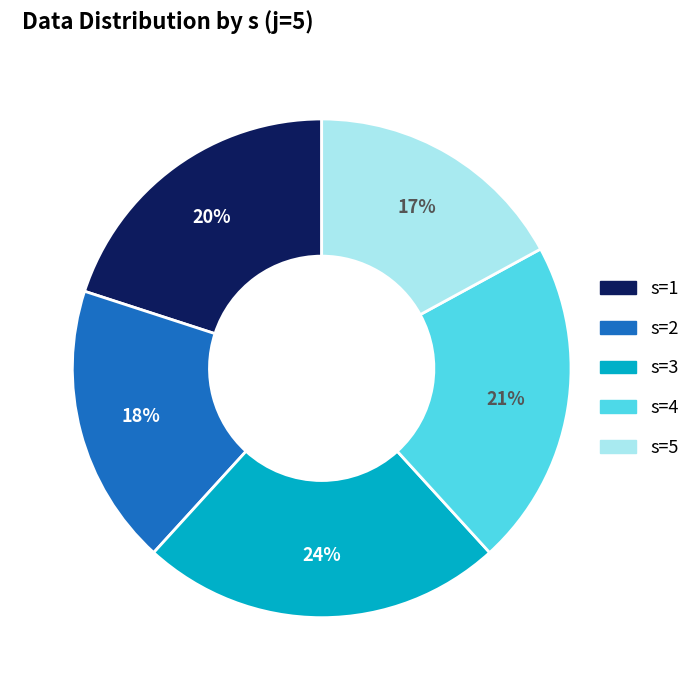

The s=5 slice represents 17% of the pie. True or false?

True